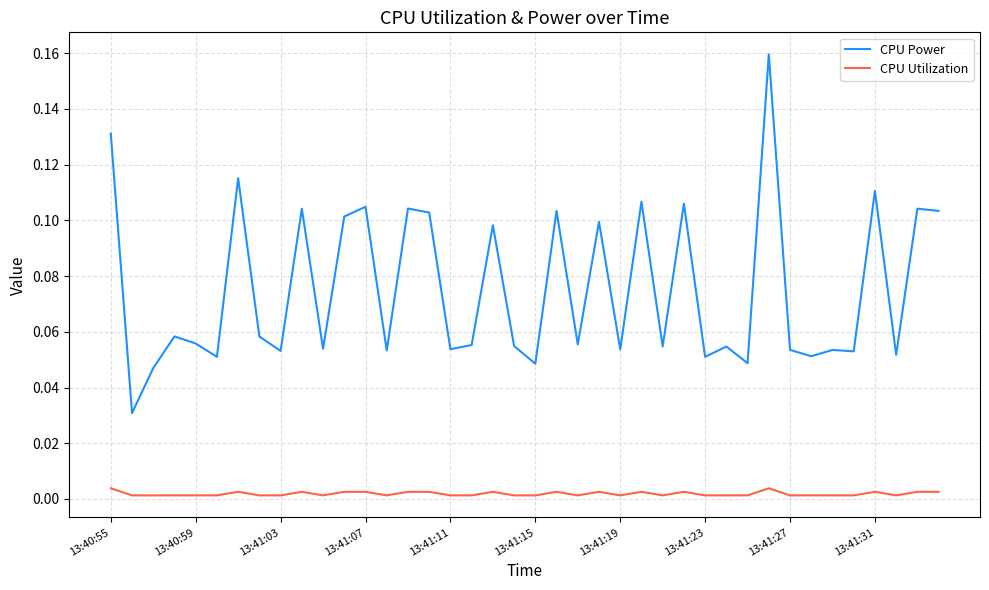

List the series in order of their peak value, lowest first.

CPU Utilization, CPU Power